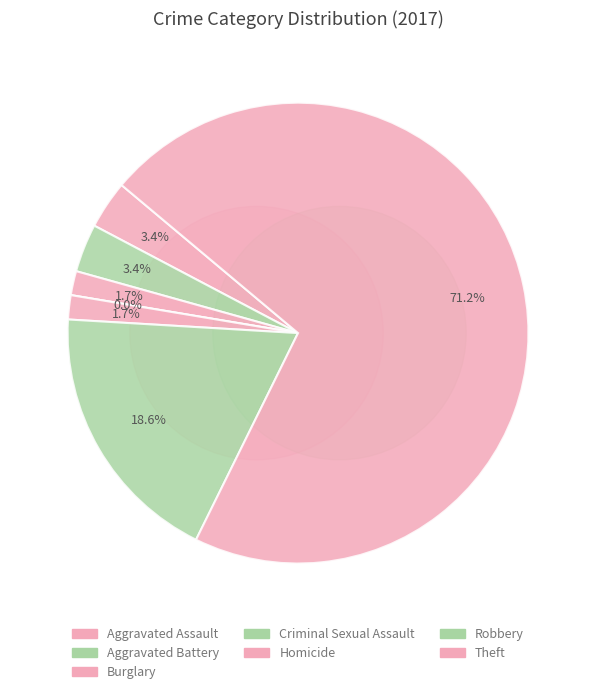

To the nearest percent, what percentage of the pie is Aggravated Assault?

3%